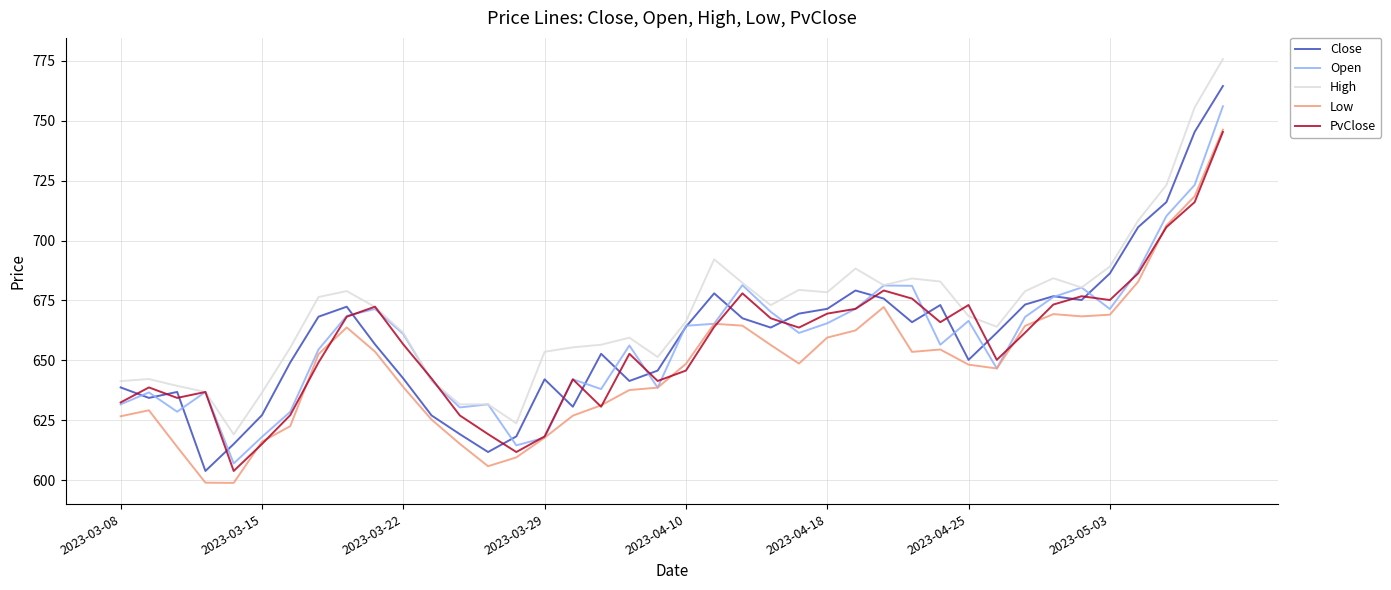

How many interior local valleys does the PvClose series have?

9